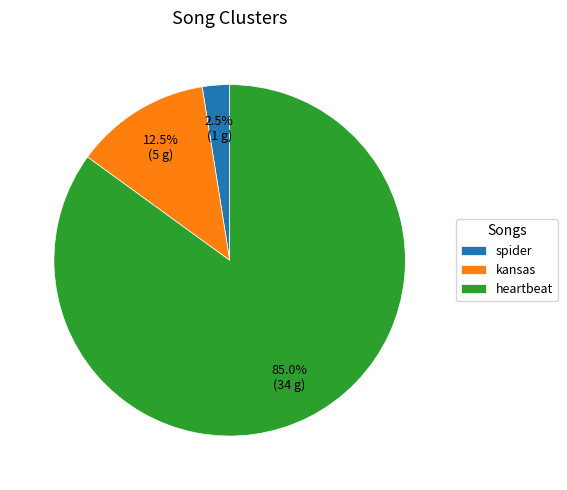

How many slices are in this pie chart?

3